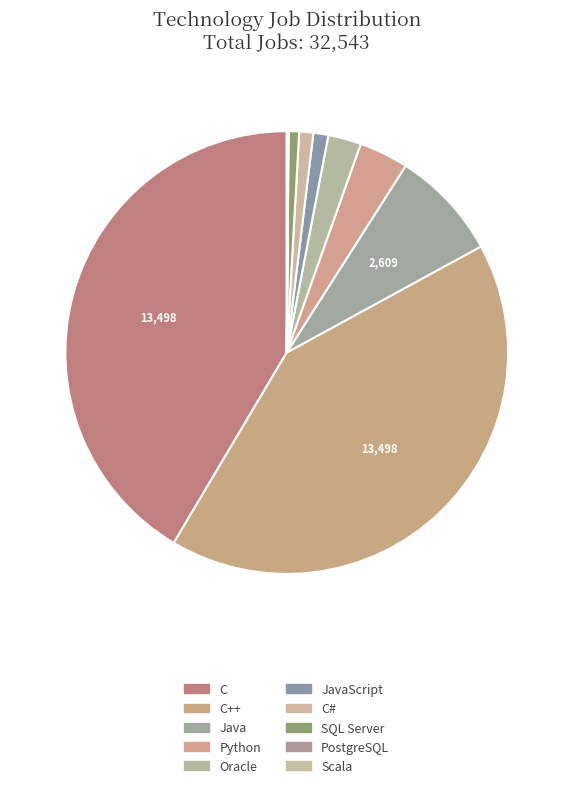

Which slice is the largest?

C